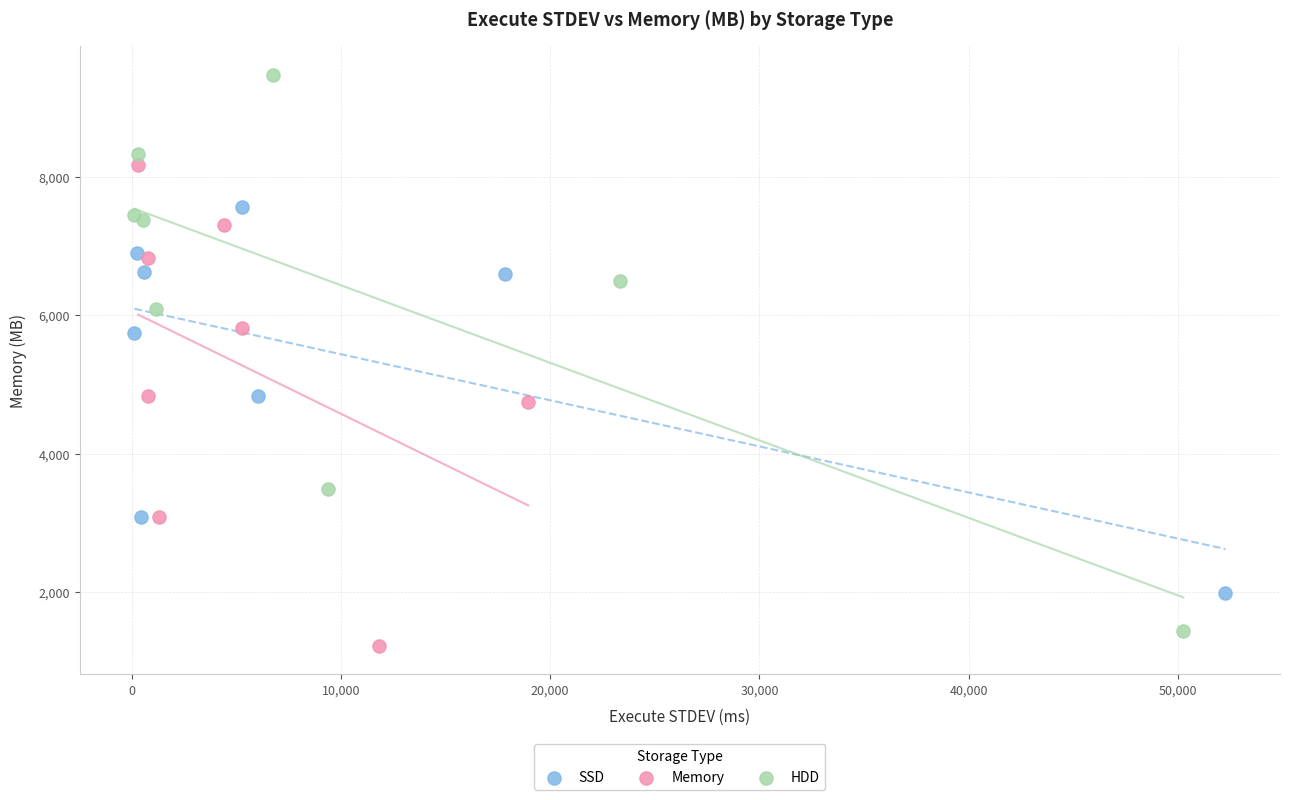

Which series contains the highest Y value?

HDD